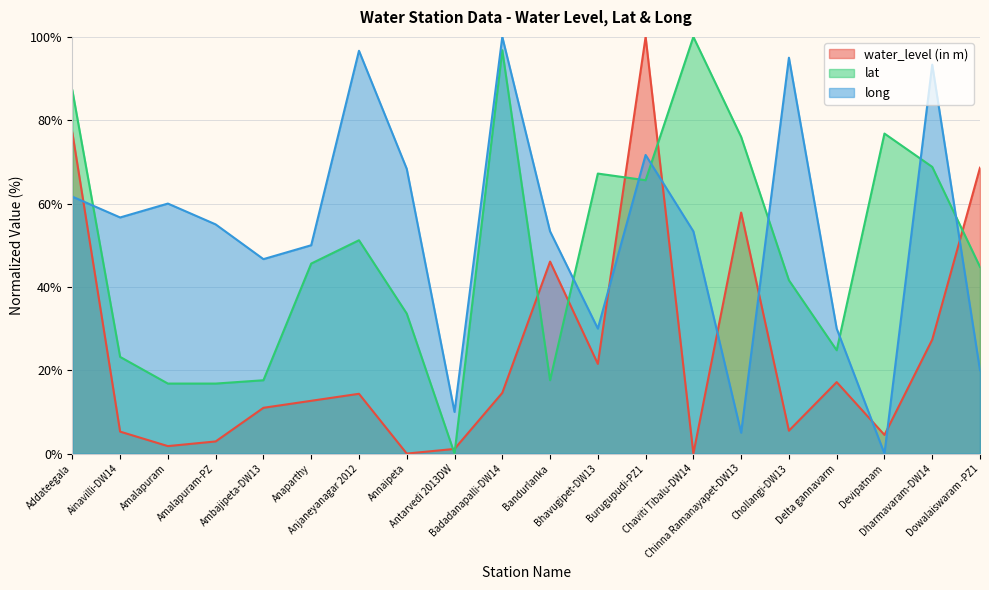

At how many categories does at least one series exceed 76?

8